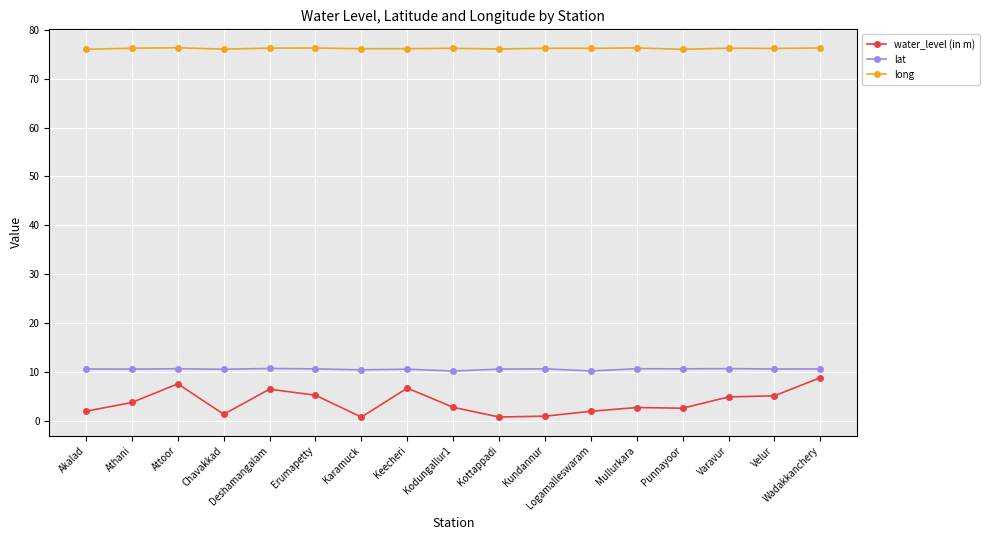

What is the label of the 6th point from the left?

Erumapetty